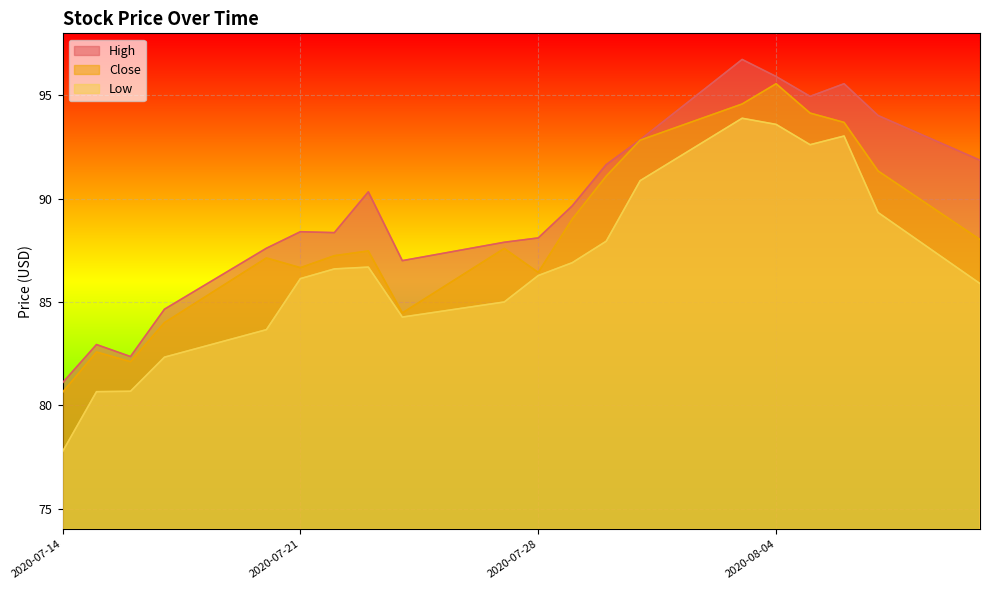

At which category is the sum across all series the highest?

2020-08-03